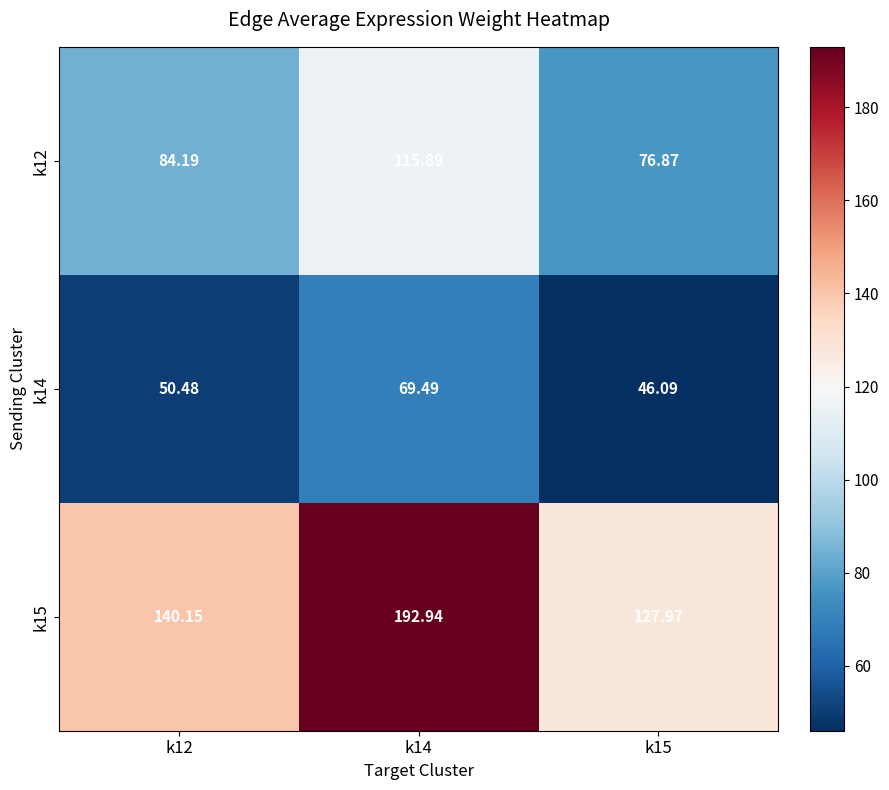

Is the value of k14 at k14 greater than the value of k12 at k14?

No